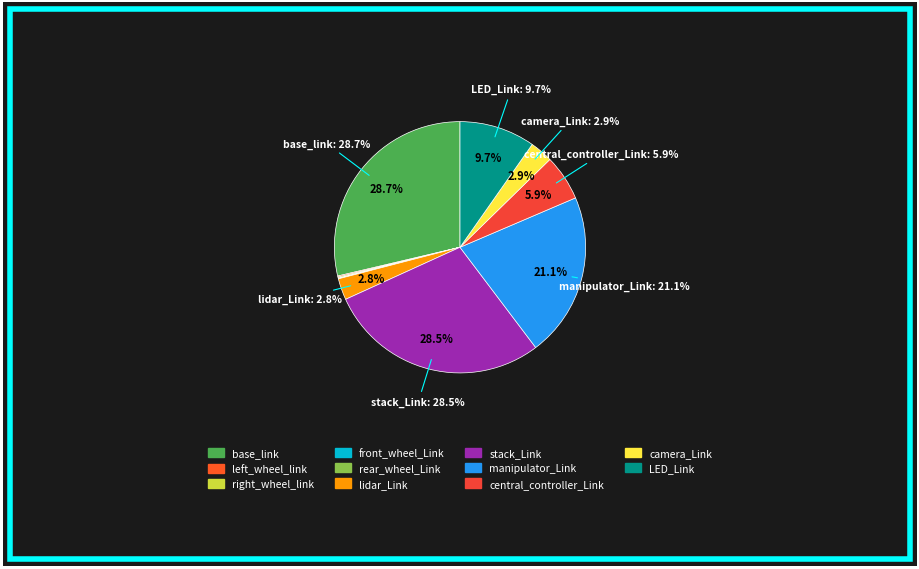

True or false: manipulator_Link accounts for 14% of the total.

False